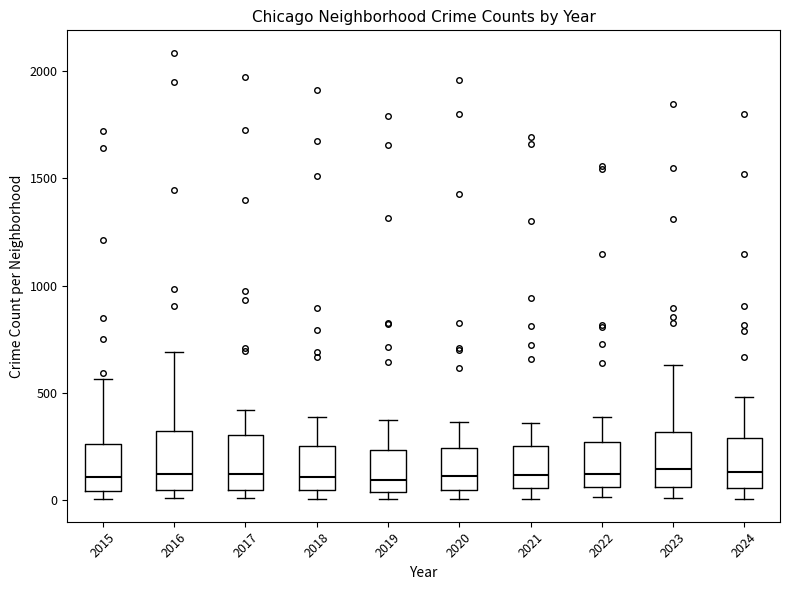

Reading left to right, read every box against the y-axis: the position of its median line, the range the box covers, and the ends of its whiskers. The values are not printed on the chart, so give them approximately, as read against the axis.

2015: median 100, box 50 to 250, whiskers 0 to 550
2016: median 150, box 50 to 300, whiskers 0 to 700
2017: median 100, box 50 to 300, whiskers 0 to 400
2018: median 100, box 50 to 250, whiskers 0 to 400
2019: median 100, box 50 to 250, whiskers 0 to 400
2020: median 100, box 50 to 250, whiskers 0 to 350
2021: median 100, box 50 to 250, whiskers 0 to 350
2022: median 150, box 50 to 250, whiskers 0 to 400
2023: median 150, box 50 to 300, whiskers 0 to 650
2024: median 150, box 50 to 300, whiskers 0 to 500